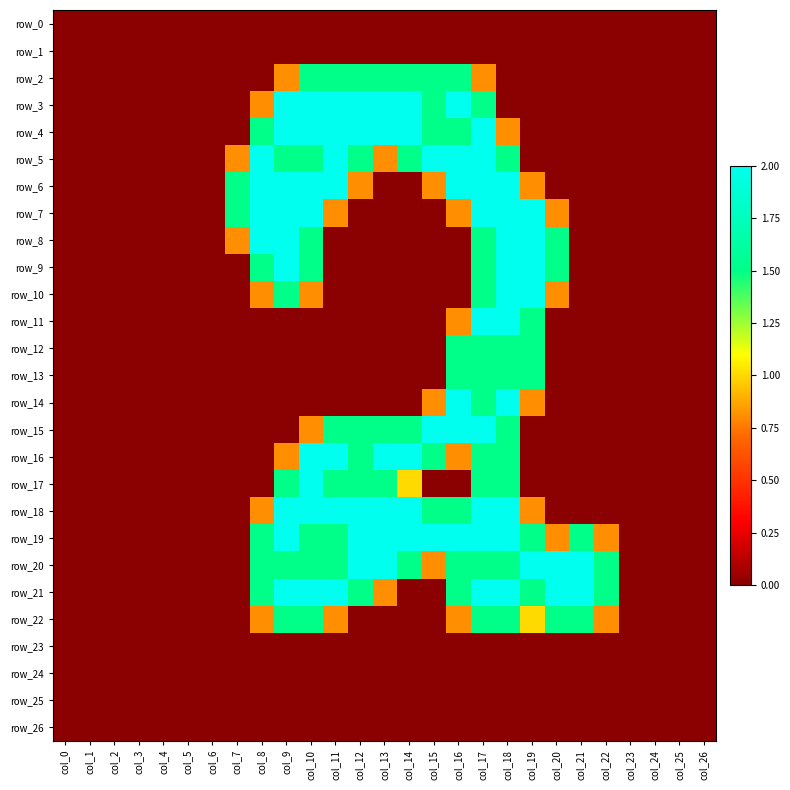

What is the highest value of the row_16 series?

2.0